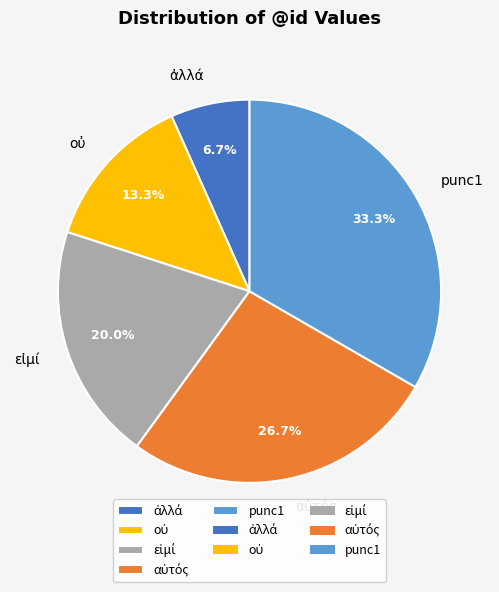

What is the largest slice in the pie chart?

punc1